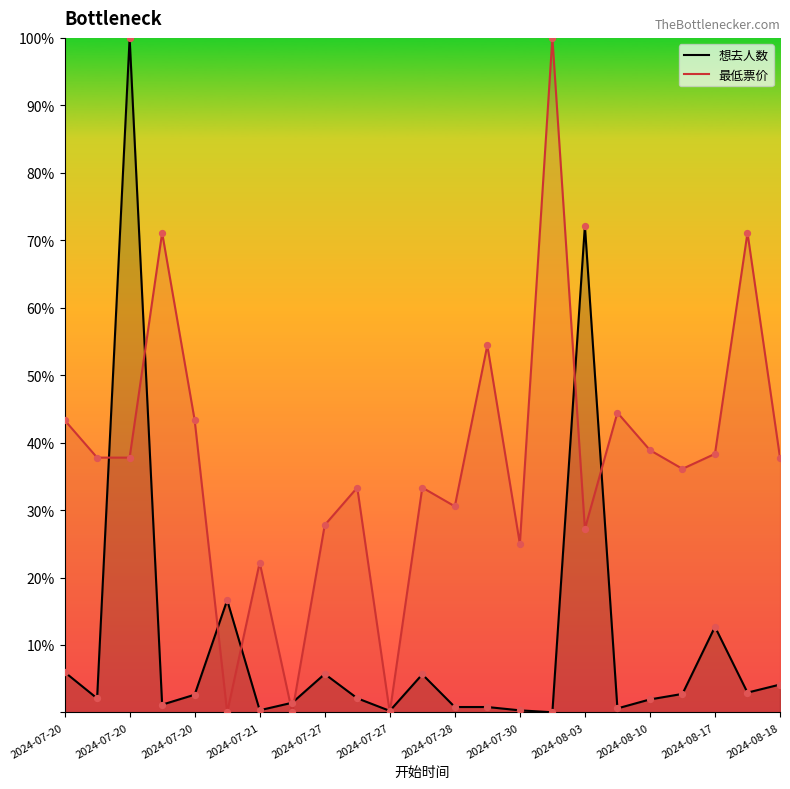

What are all the series names shown in the legend?

想去人数, 最低票价